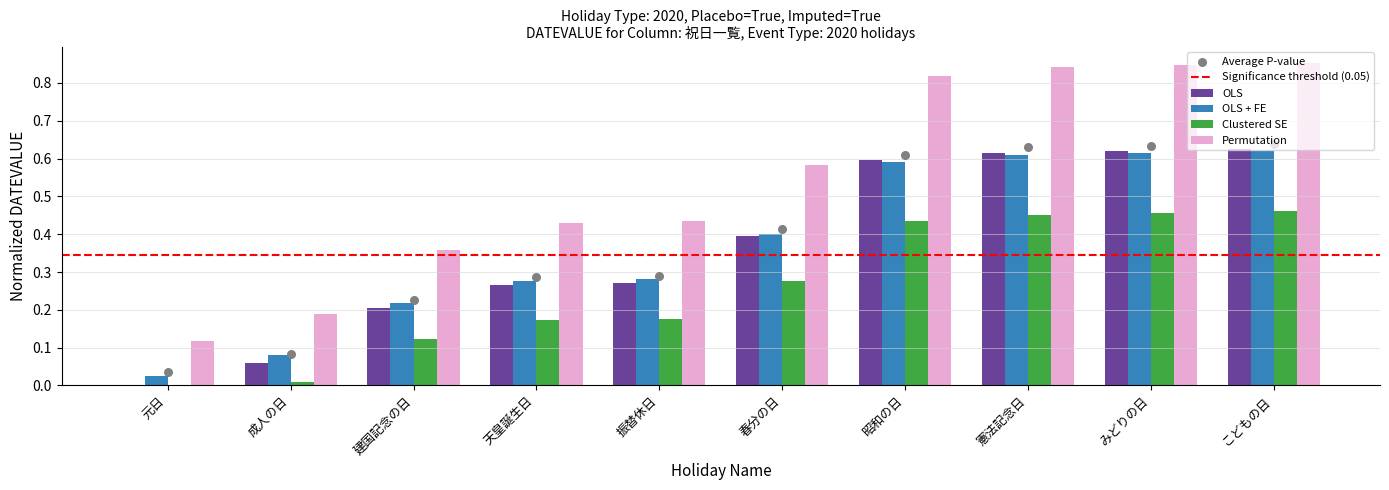

Is the value of OLS + FE at 春分の日 greater than the value of Clustered SE at 憲法記念日?

No